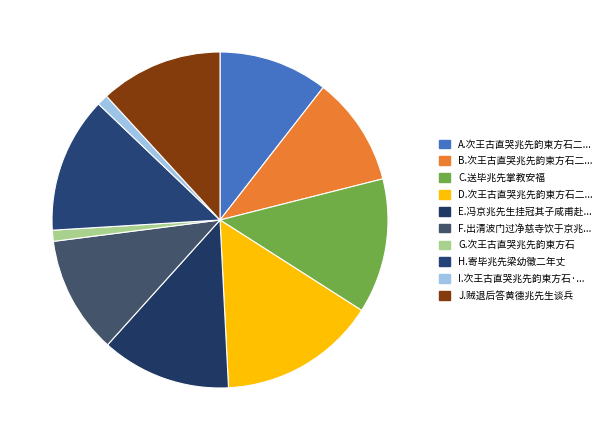

How many segments does this pie chart have?

10